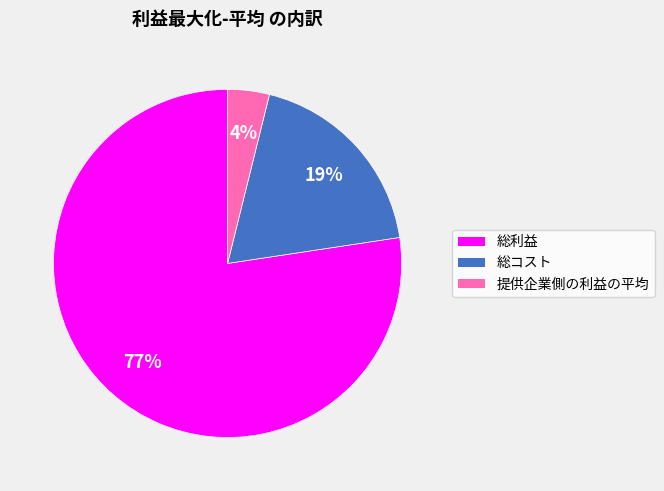

To the nearest percent, what is the average slice percentage?

33%